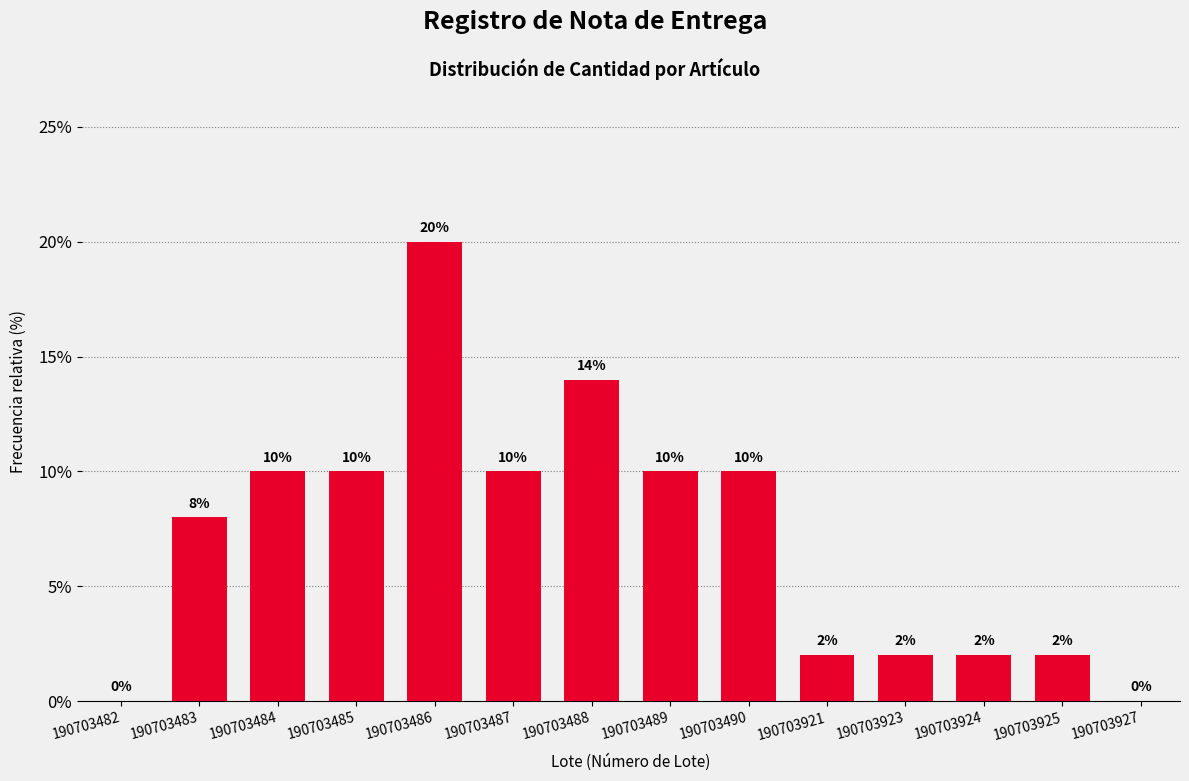

Reading left to right, list all the values displayed in this chart.

190703482=0.0	190703483=8.0	190703484=10.0	190703485=10.0	190703486=20.0	190703487=10.0	190703488=14.0	190703489=10.0	190703490=10.0	190703921=2.0	190703923=2.0	190703924=2.0	190703925=2.0	190703927=0.0